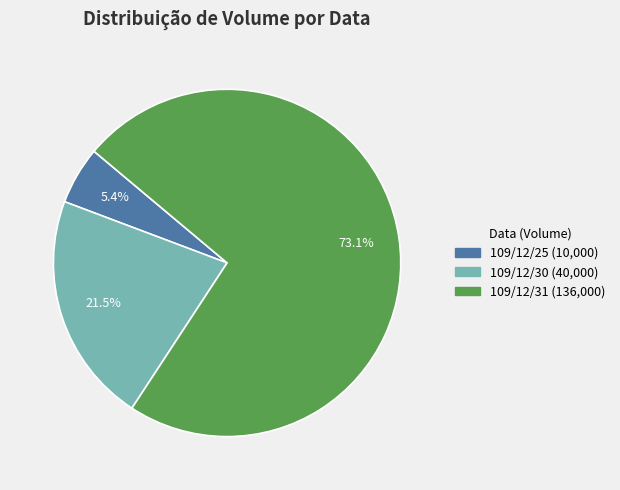

How many segments does this pie chart have?

3